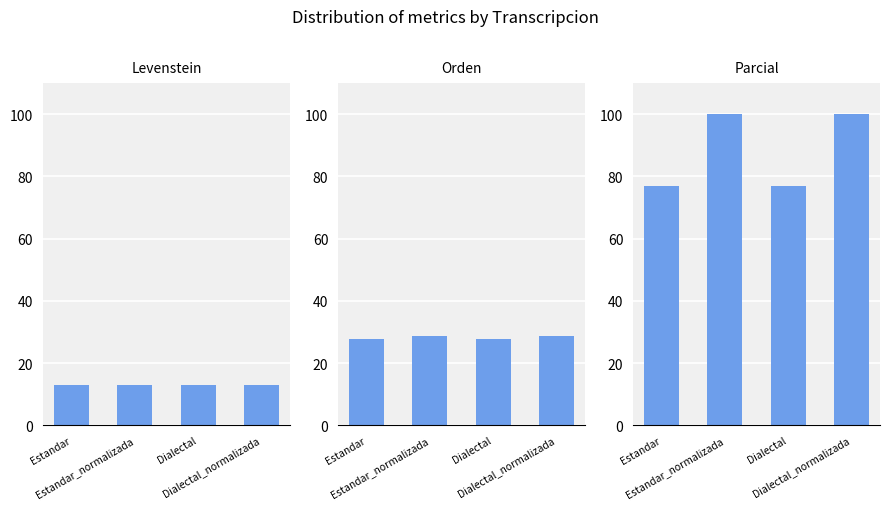

Is it true that Levenstein equals 4.9 at Estandar_normalizada?

False